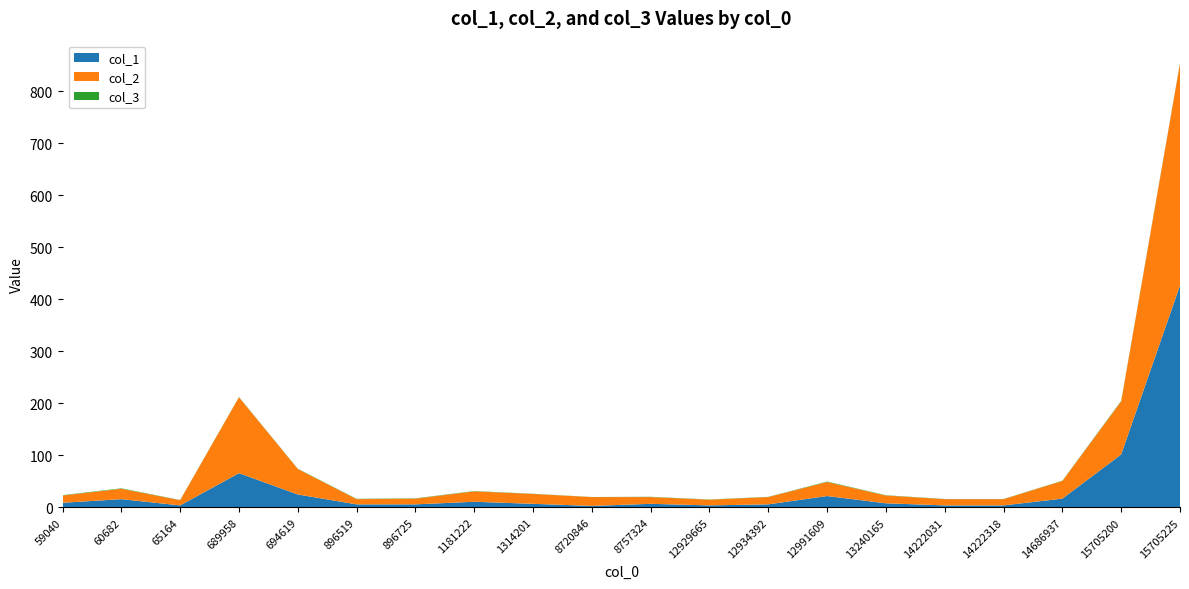

Reading left to right, what are all the values shown in this chart?

col_1: 9.0	16.0	4.0	66.0	25.0	6.0	6.0	11.0	7.0	3.0	7.0	4.0	6.0	22.0	8.0	4.0	4.0	17.0	102.0	427.0
col_2: 14.0	20.0	10.0	146.0	49.0	10.0	11.0	20.0	19.0	17.0	13.0	11.0	14.0	27.0	15.0	12.0	12.0	34.0	102.0	427.0
col_3: 0.6	0.8	0.4	0.5	0.5	0.6	0.5	0.6	0.4	0.2	0.5	0.4	0.4	0.8	0.5	0.3	0.3	0.5	1.0	1.0